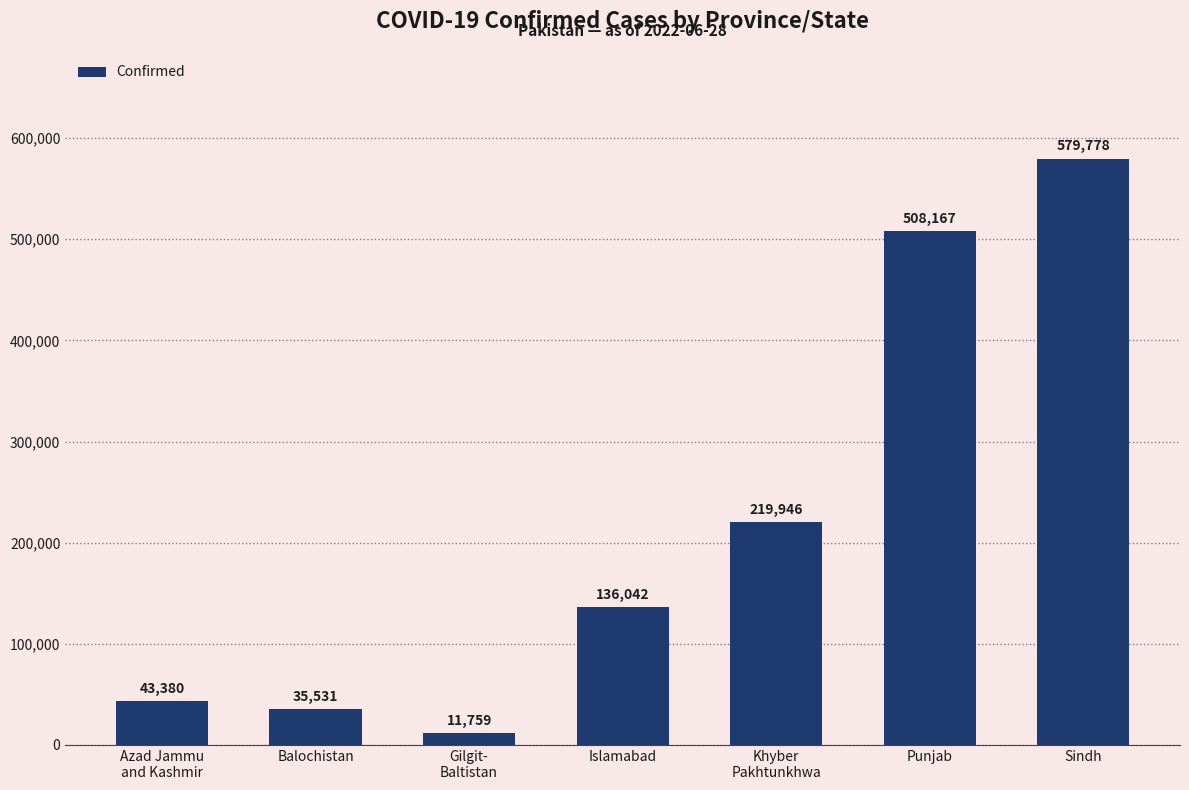

What is the label of the 1st bar from the left?

Azad Jammu
and Kashmir